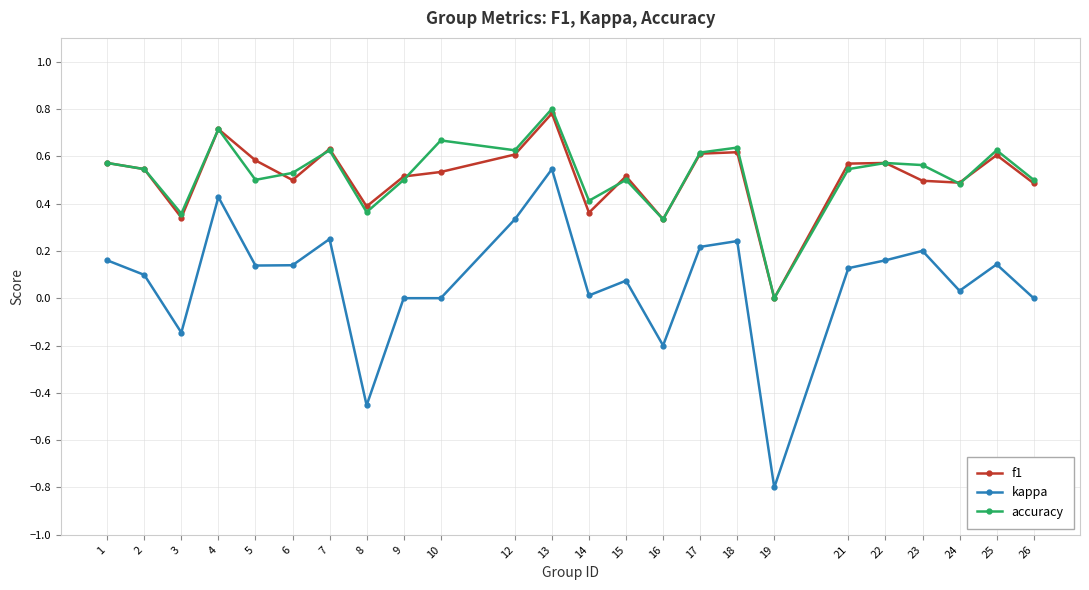

True or false: f1 has more than 0 interior local peaks.

True